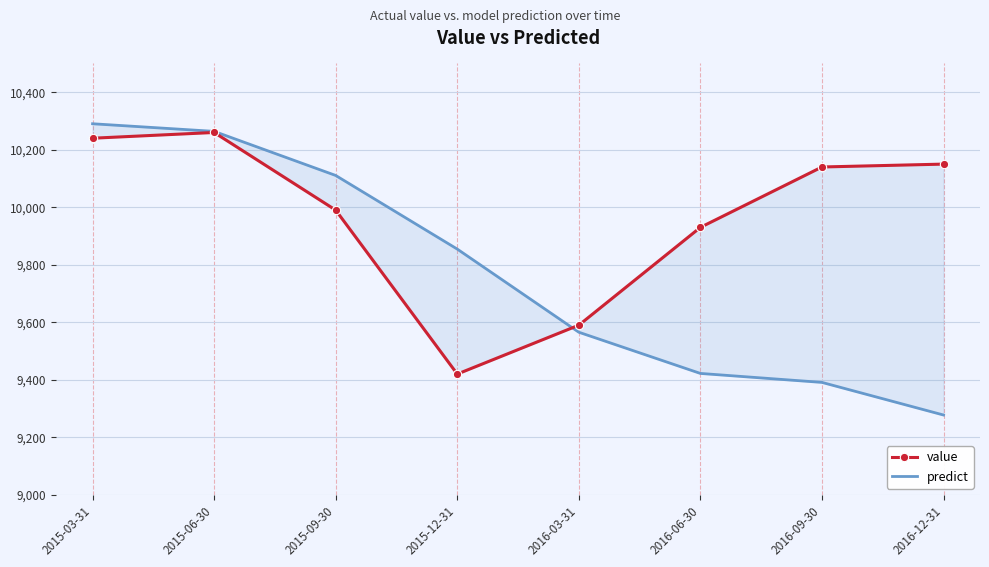

How many data points in predict are less than 9854?

4